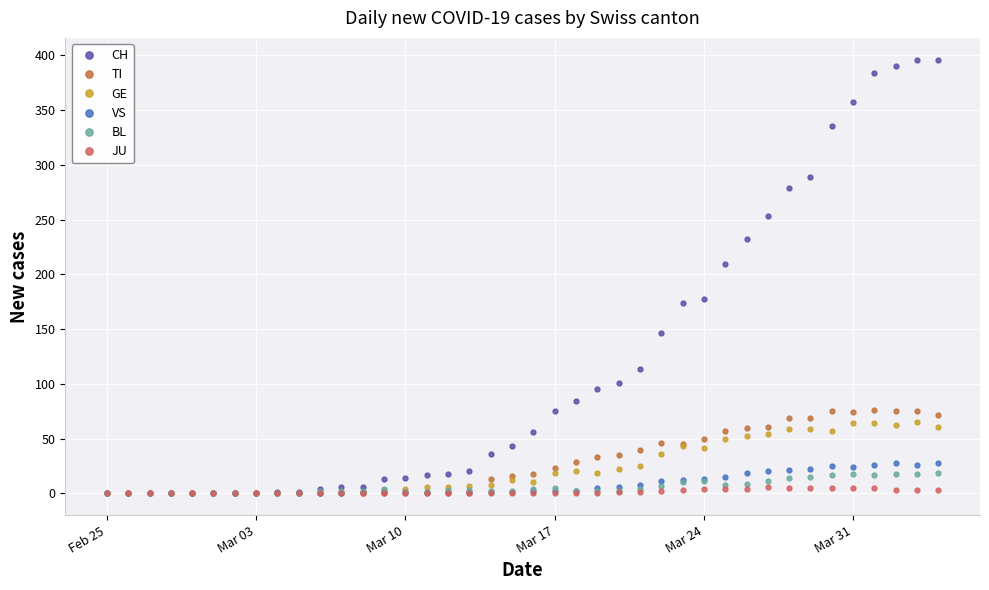

Which series has the largest range (max minus min)?

CH